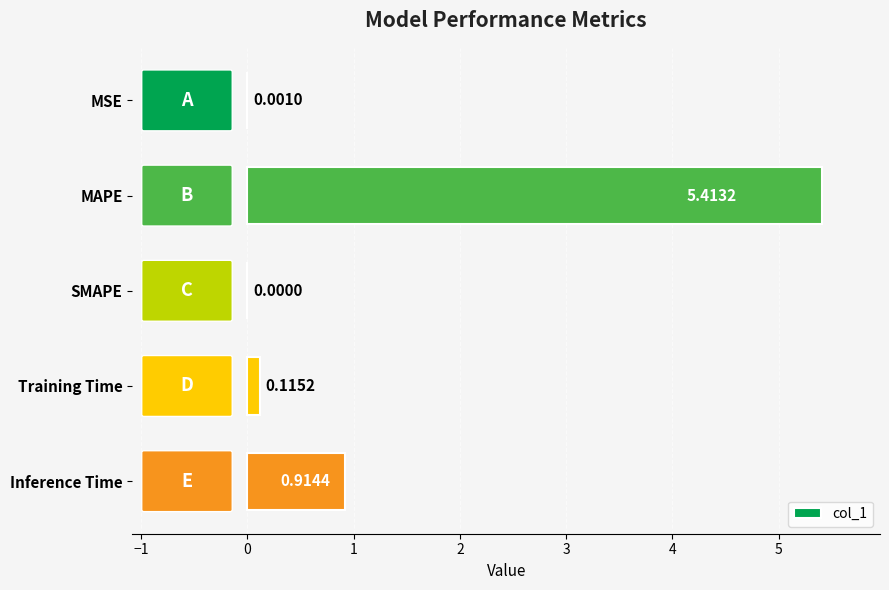

Does the chart contain stacked bars?

No